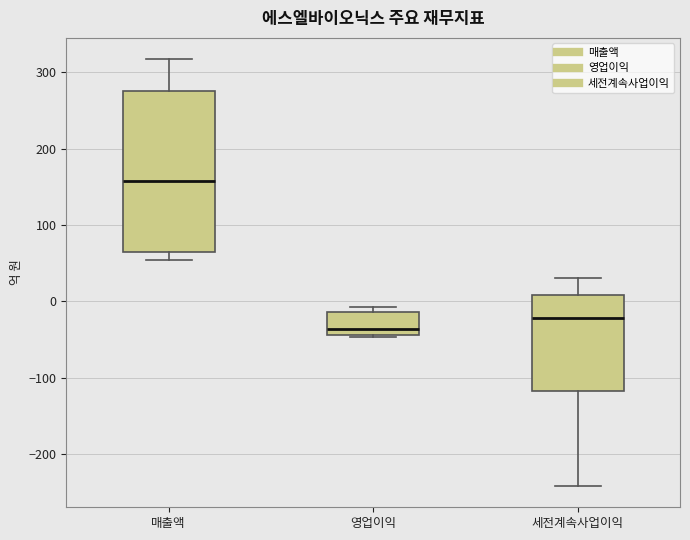

Reading left to right, read every box against the y-axis: the position of its median line, the range the box covers, and the ends of its whiskers. The values are not printed on the chart, so give them approximately, as read against the axis.

매출액: median 160, box 70 to 280, whiskers 50 to 320
영업이익: median -40 (just above the box's lower edge), box -40 to -10, whiskers -50 to -10 (just above the box's upper edge)
세전계속사업이익: median -20, box -120 to 10, whiskers -240 to 30